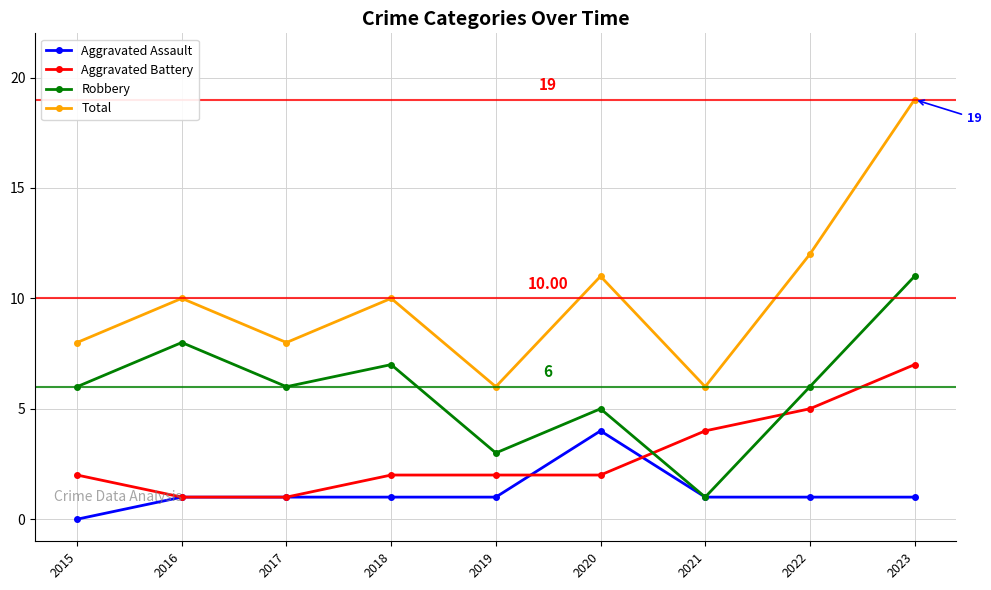

How many Robbery values are between 5 and 7?

5